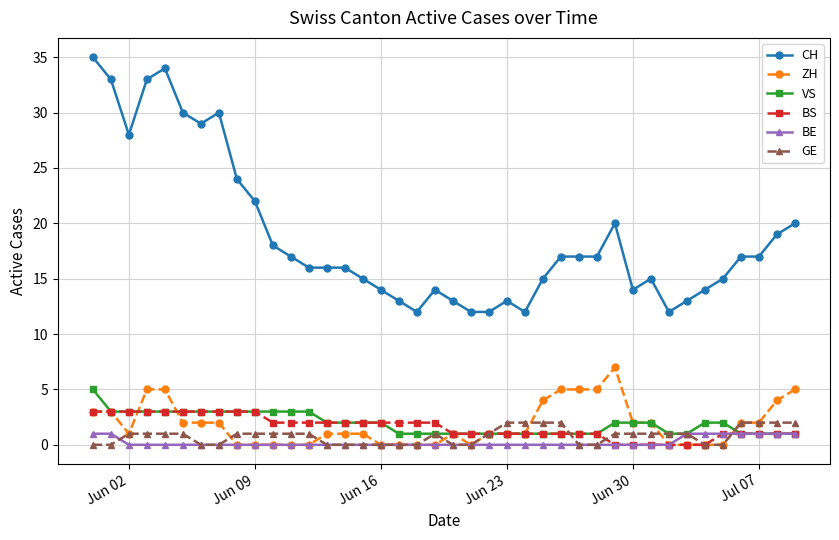

What are all the series names shown in the legend?

CH, ZH, VS, BS, BE, GE